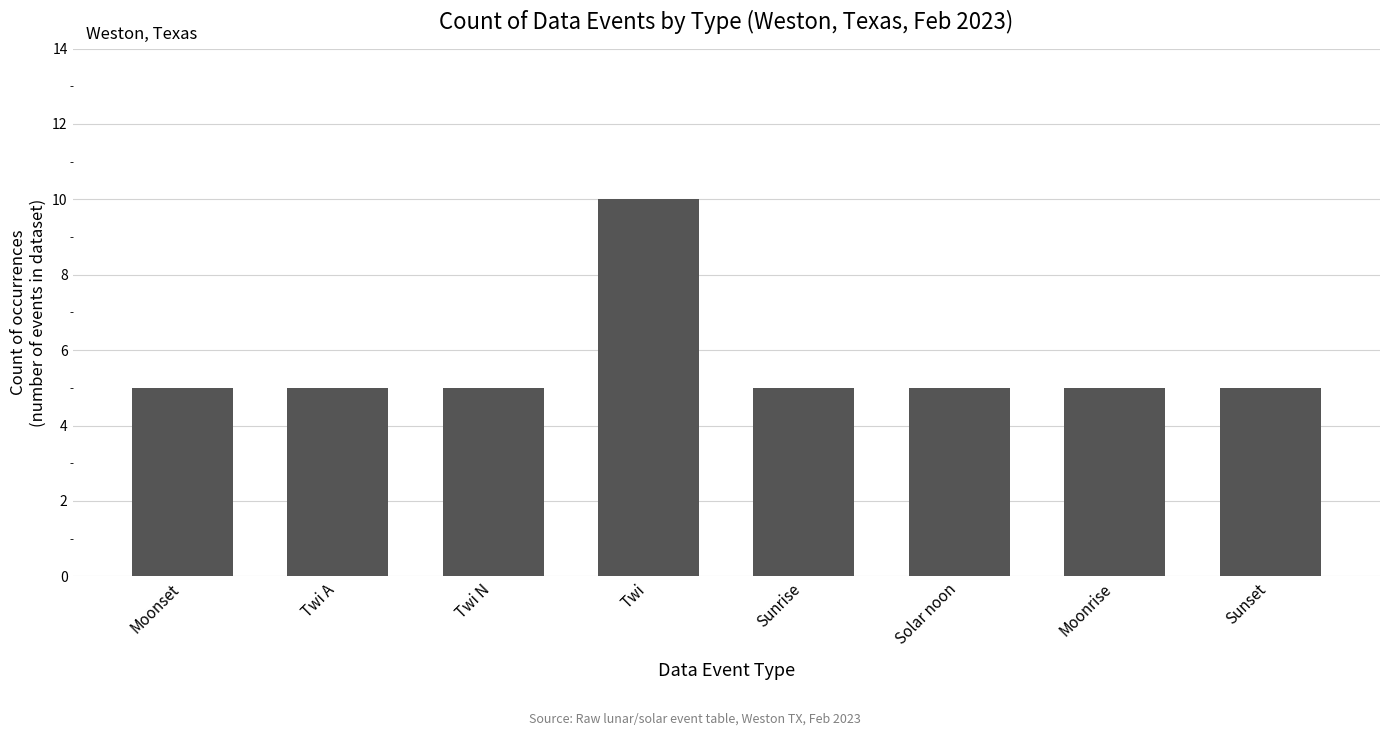

Which label corresponds to the largest value in the chart?

Twi